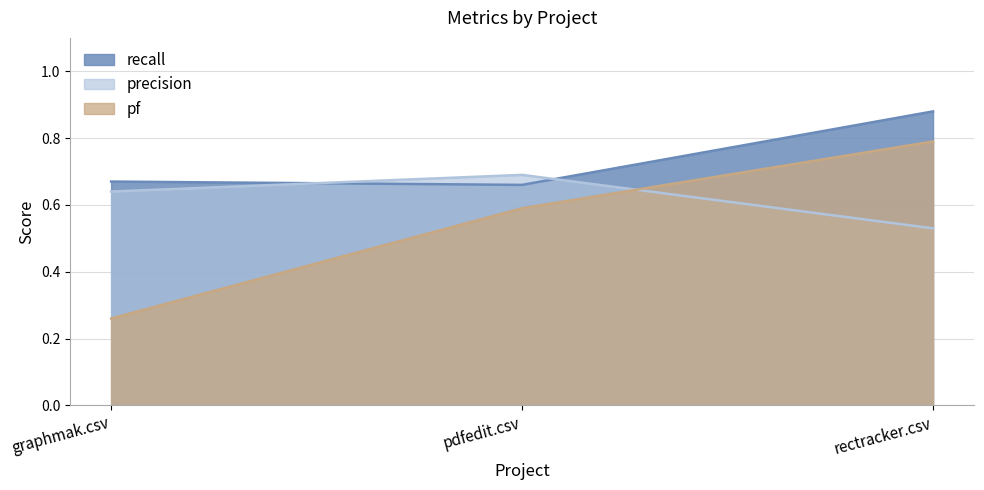

Is the value of precision at graphmak.csv greater than the value of pf at graphmak.csv?

Yes